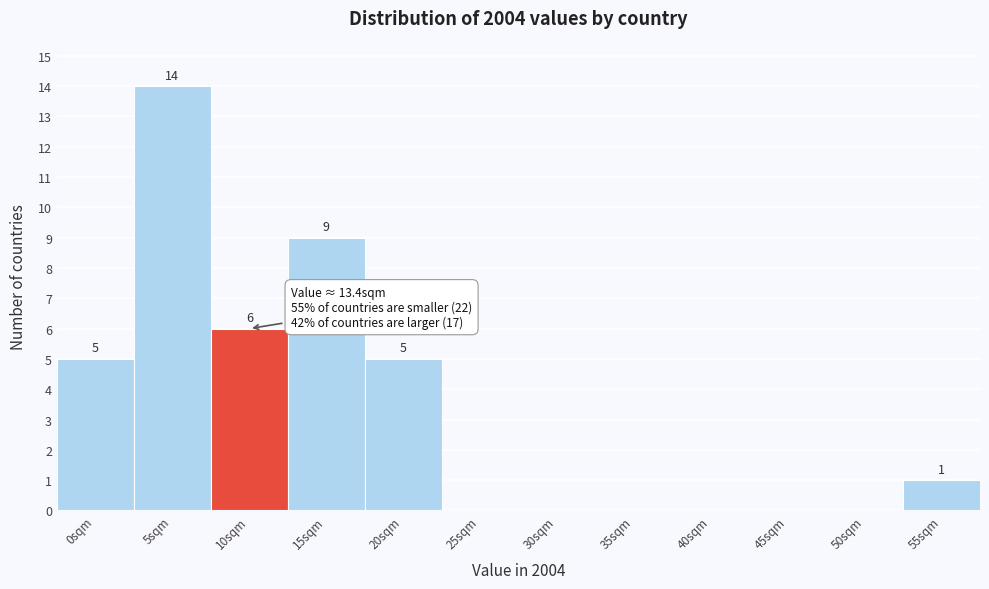

Reading left to right, list all the values displayed in this chart.

0sqm=5	5sqm=14	10sqm=6	15sqm=9	20sqm=5	25sqm=0	30sqm=0	35sqm=0	40sqm=0	45sqm=0	50sqm=0	55sqm=1